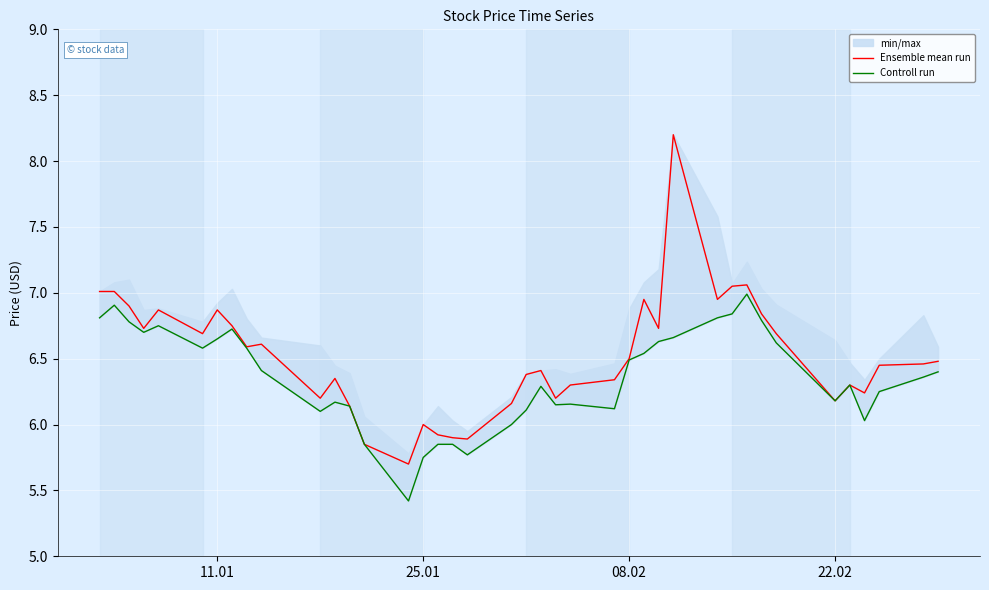

True or false: Controll run has a value of 4.6 at 4.

False